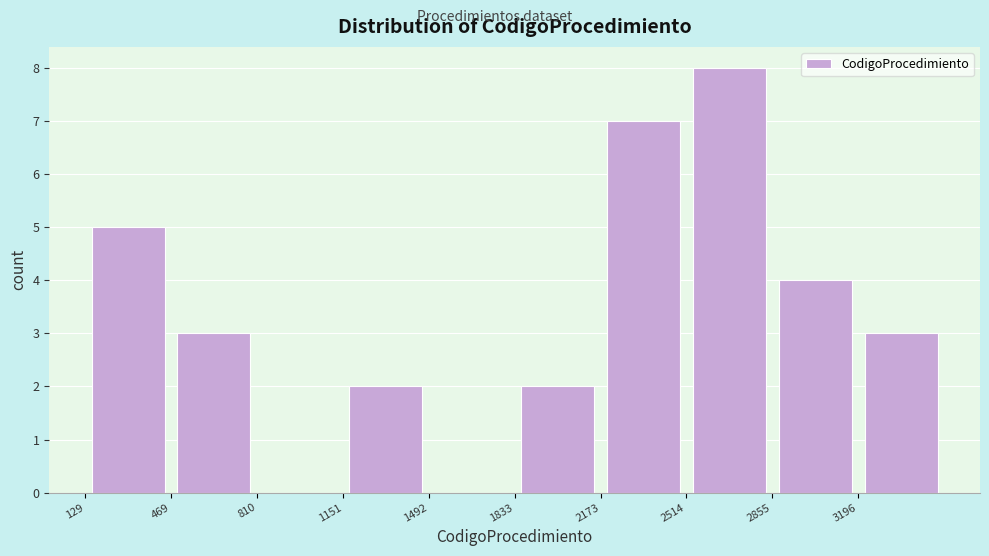

Reading left to right, list every bar in this chart as the range it spans on the x-axis followed by its height. Neither the bar edges nor the heights are printed on the chart, so give them approximately, as read against the axes.

150 to 450: 5
450 to 800: 3
800 to 1150: 0
1150 to 1500: 2
1500 to 1850: 0
1850 to 2150: 2
2150 to 2500: 7
2500 to 2850: 8
2850 to 3200: 4
3200 to 3550: 3